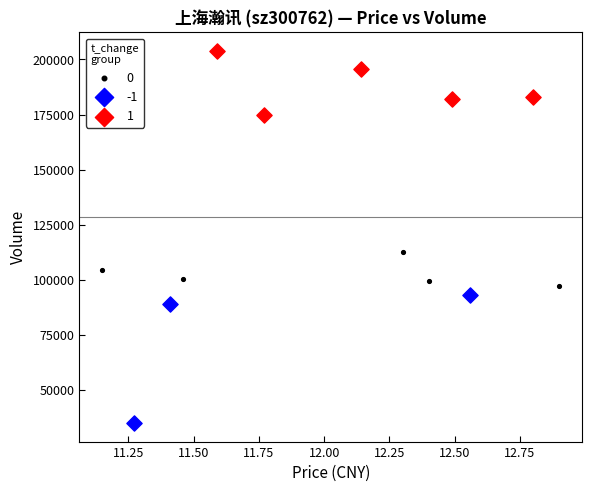

Which series has the widest spread of Y values?

-1